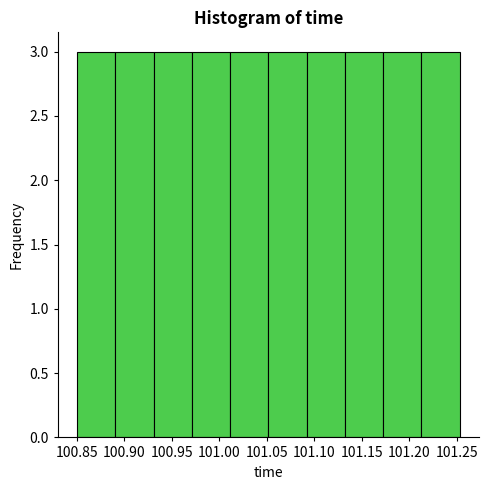

Reading left to right, list every bar in this chart as the range it spans on the x-axis followed by its height. Neither the bar edges nor the heights are printed on the chart, so give them approximately, as read against the axes.

100.850 to 100.890: 3
100.890 to 100.930: 3
100.930 to 100.970: 3
100.970 to 101.010: 3
101.010 to 101.050: 3
101.050 to 101.090: 3
101.090 to 101.130: 3
101.130 to 101.170: 3
101.170 to 101.210: 3
101.210 to 101.255: 3